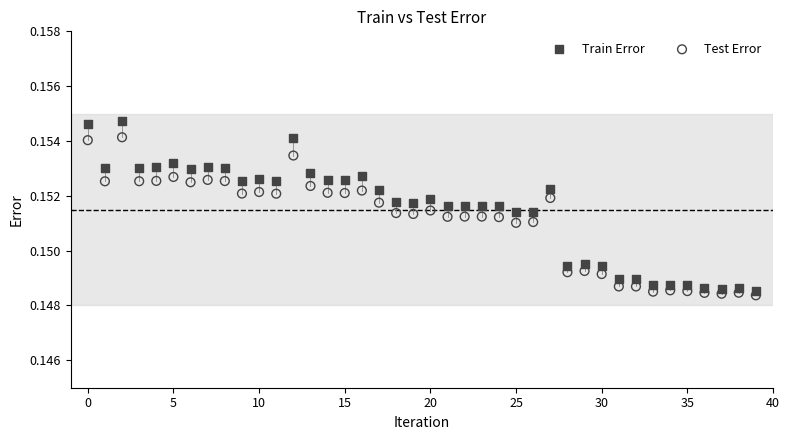

Which series reaches the maximum Y coordinate?

Train Error